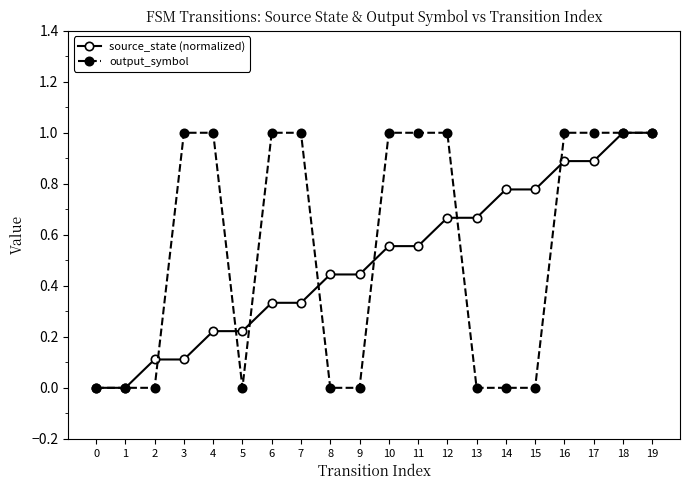

Rank the series by their average value, from highest to lowest.

output_symbol, source_state (normalized)